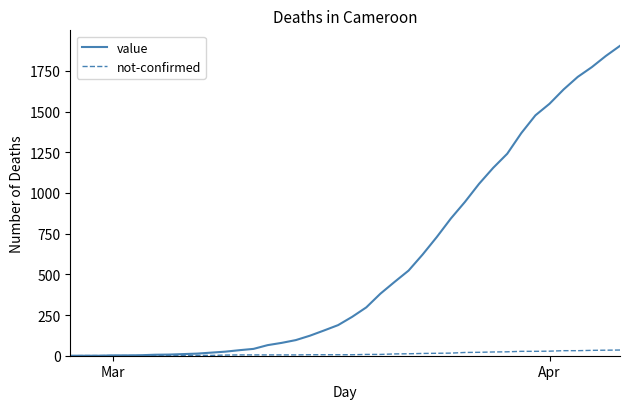

Which series has the largest range (max minus min)?

value